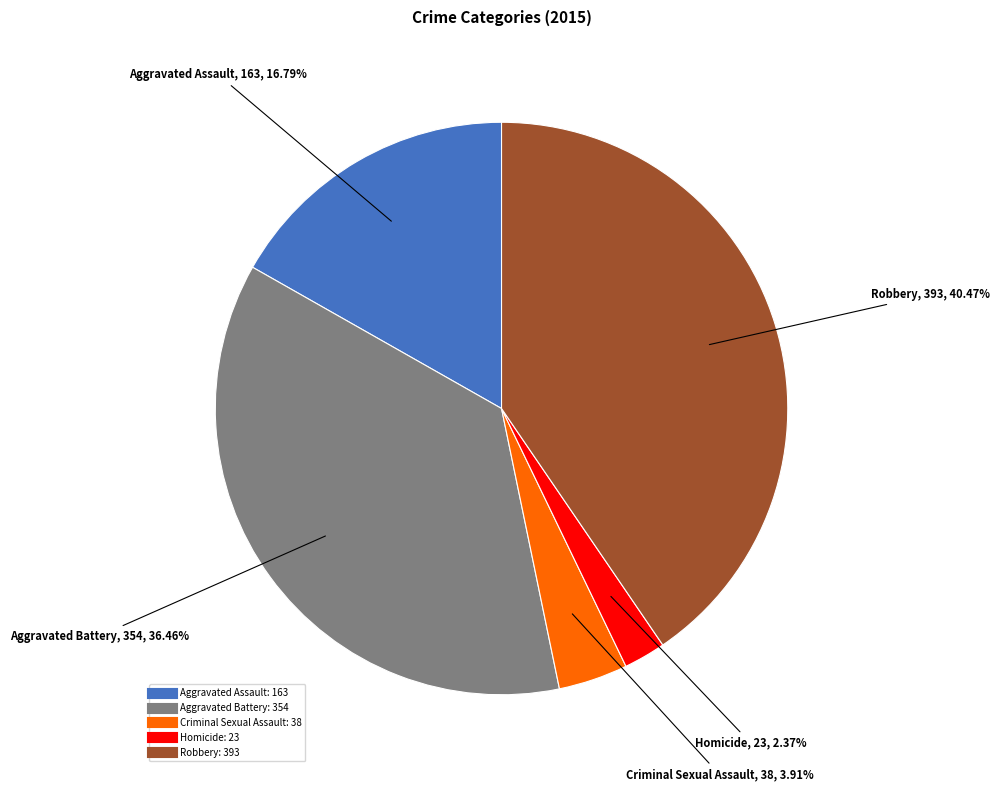

To the nearest percent, what is the combined percentage of Aggravated Assault and Homicide?

19%